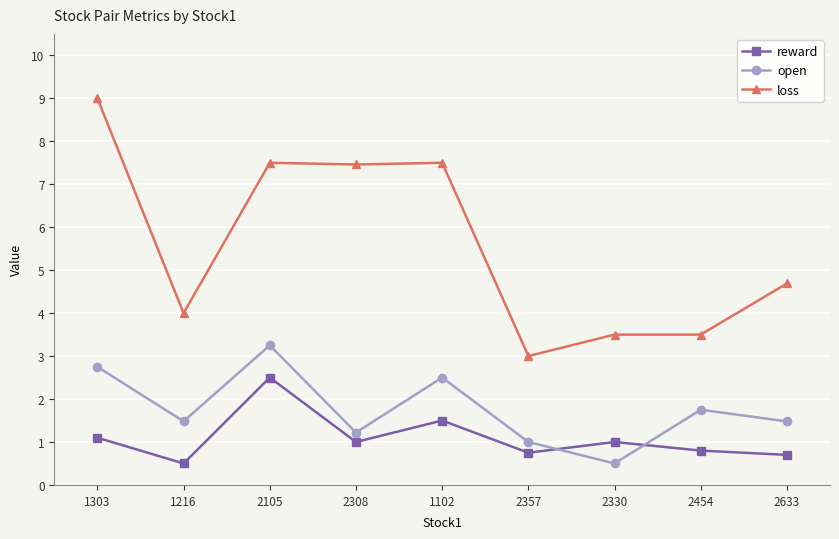

What is the maximum value for loss?

9.0